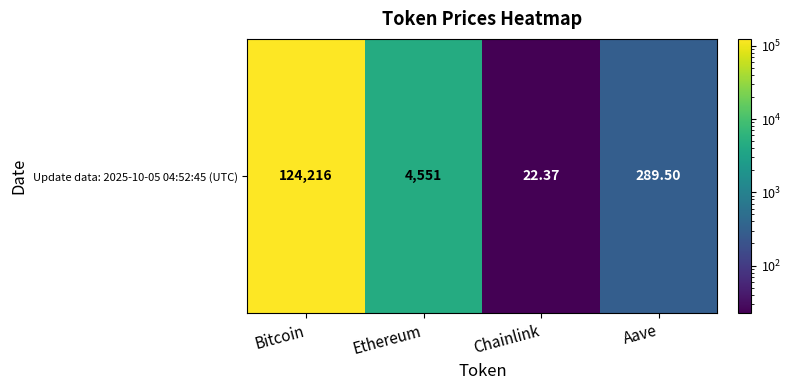

What is the difference between the values at Ethereum and Aave?

4261.1